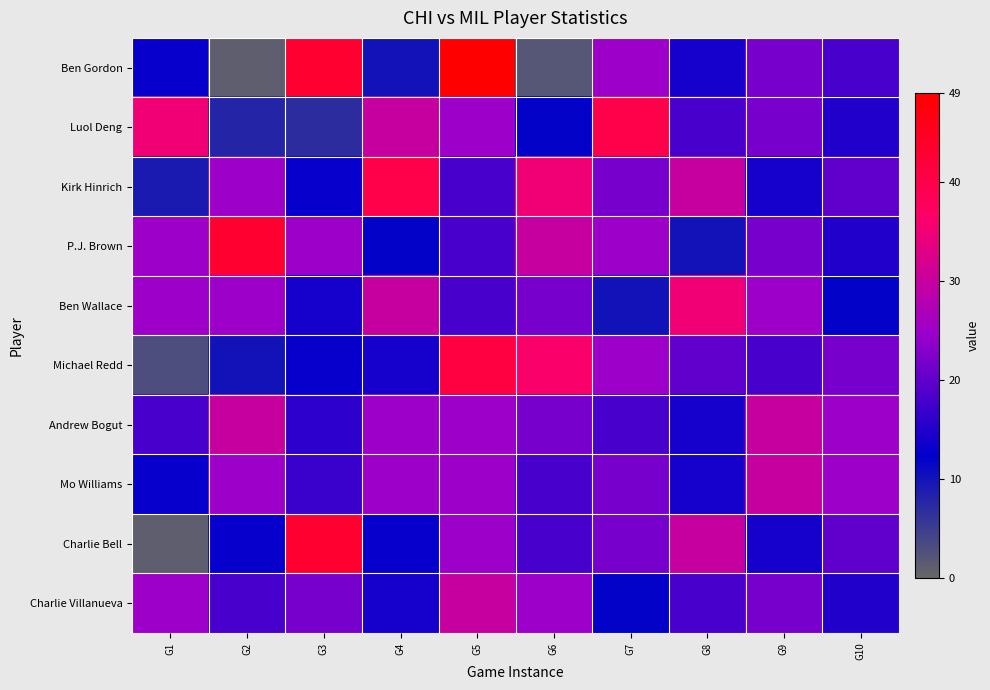

What is the difference between the highest and lowest values at G9?

16